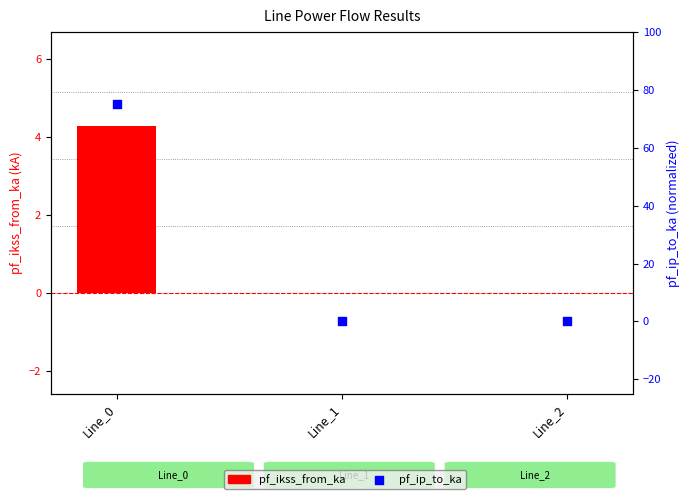

Which series has the largest total across all categories?

pf_ip_to_ka